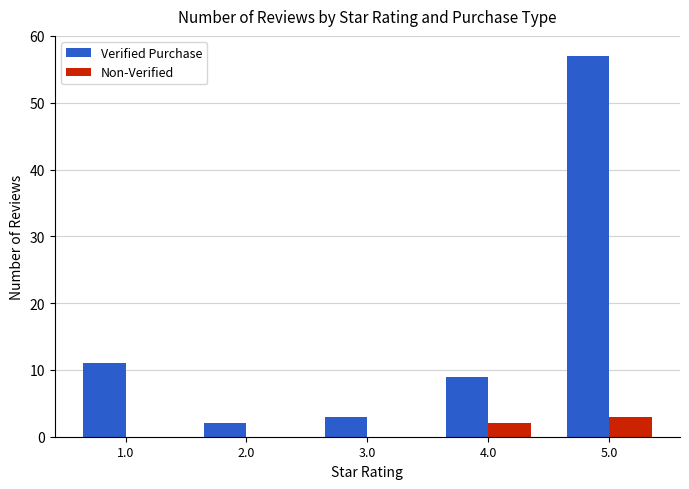

Reading left to right, extract all data points from this chart.

Verified Purchase: 11	2	3	9	57
Non-Verified: 0	0	0	2	3